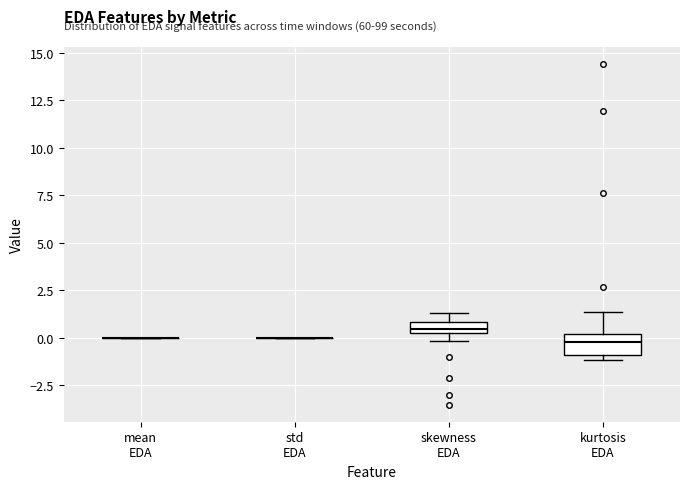

Where is the upper edge of the box for skewness EDA on the y-axis? The values are not printed on the chart, so give them approximately, as read against the axis.

1.0